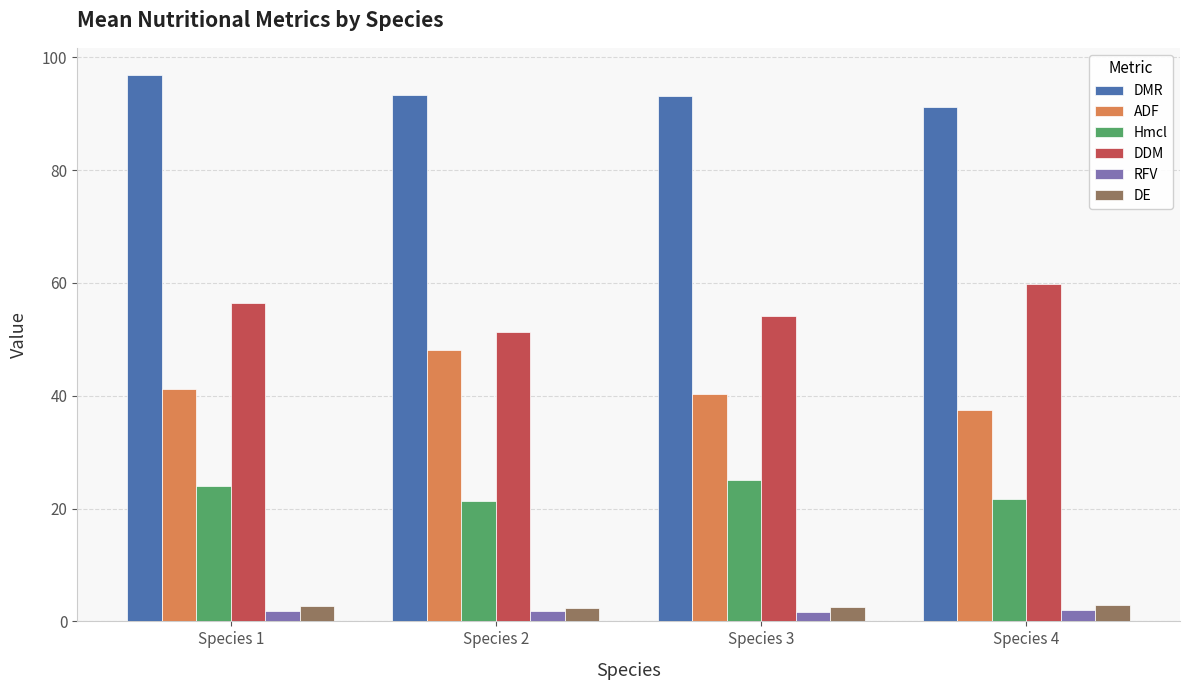

What is the total value across all series at Species 4?

214.9